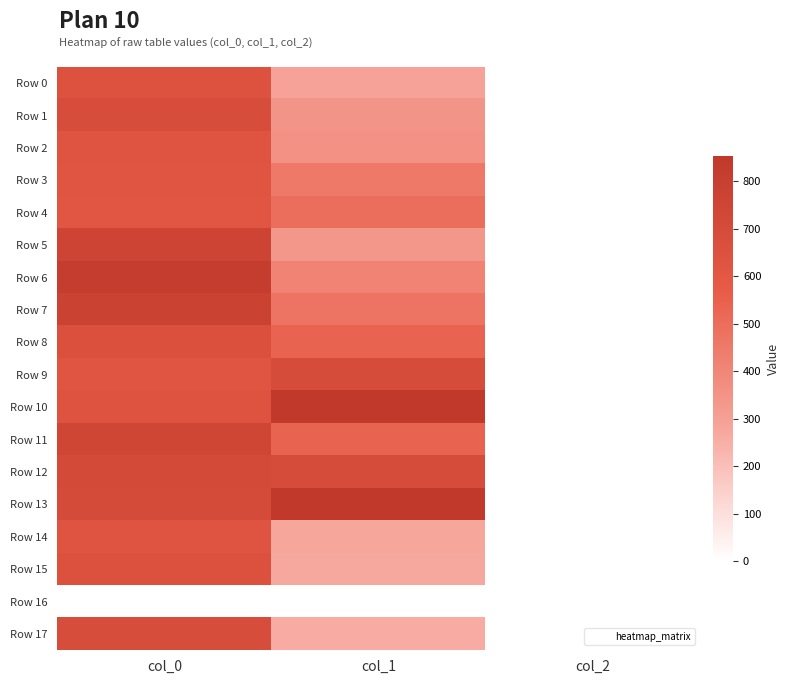

At which category does the chart reach its peak across all series?

col_1